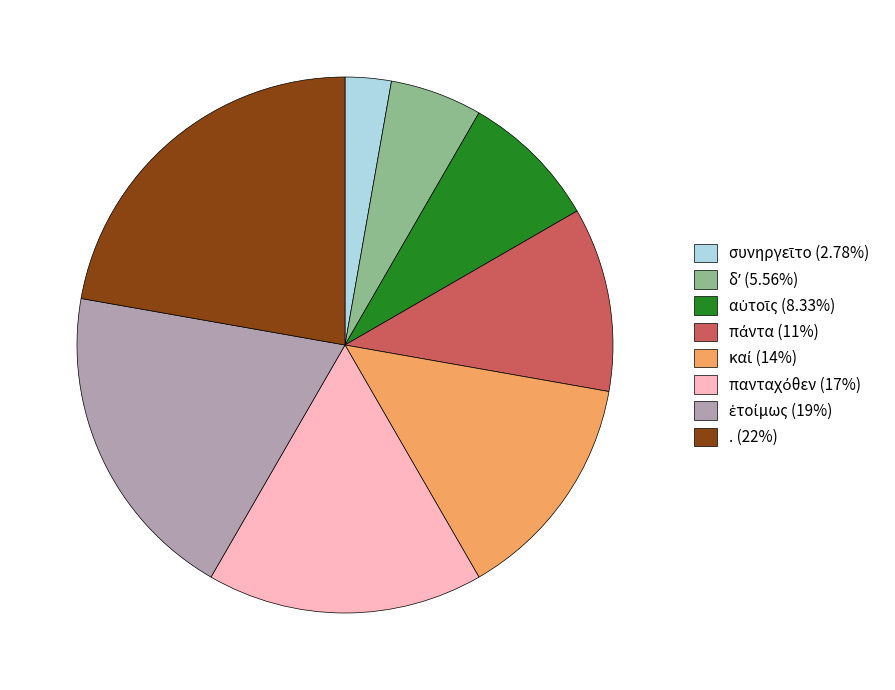

Does any single category account for the majority?

No